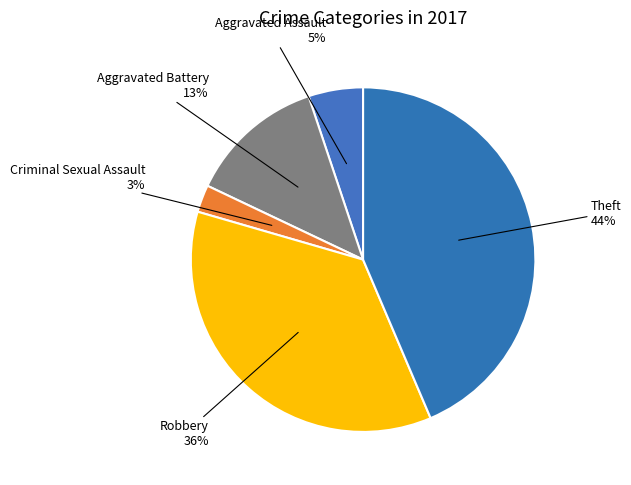

Rank the categories by value from lowest to highest.

Criminal Sexual Assault, Aggravated Assault, Aggravated Battery, Robbery, Theft